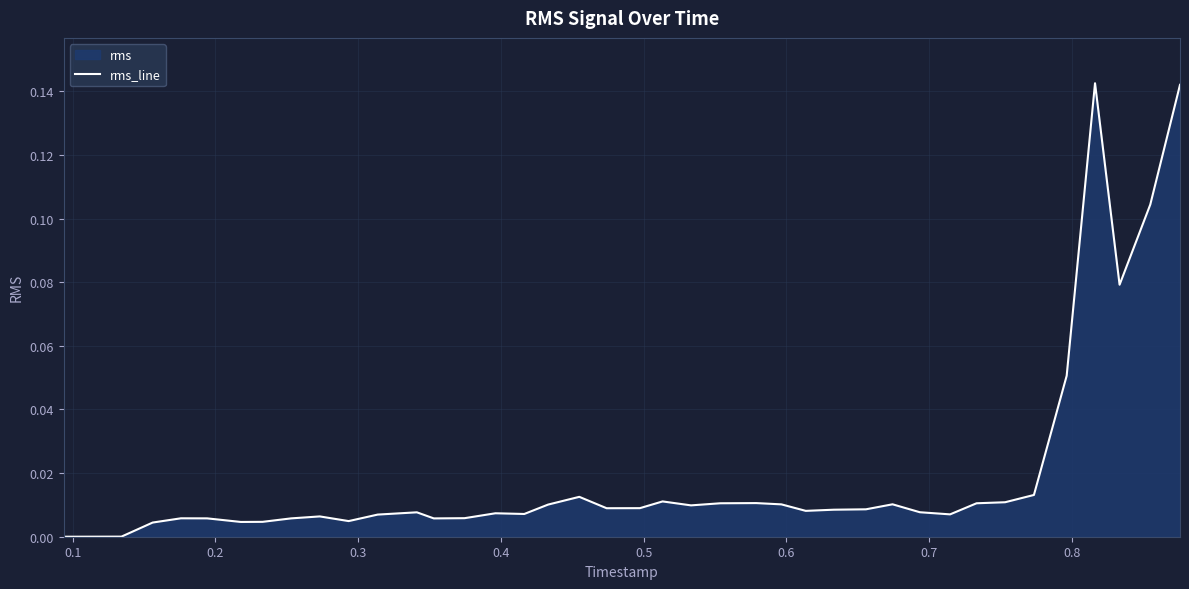

How many lines are shown in the chart?

1